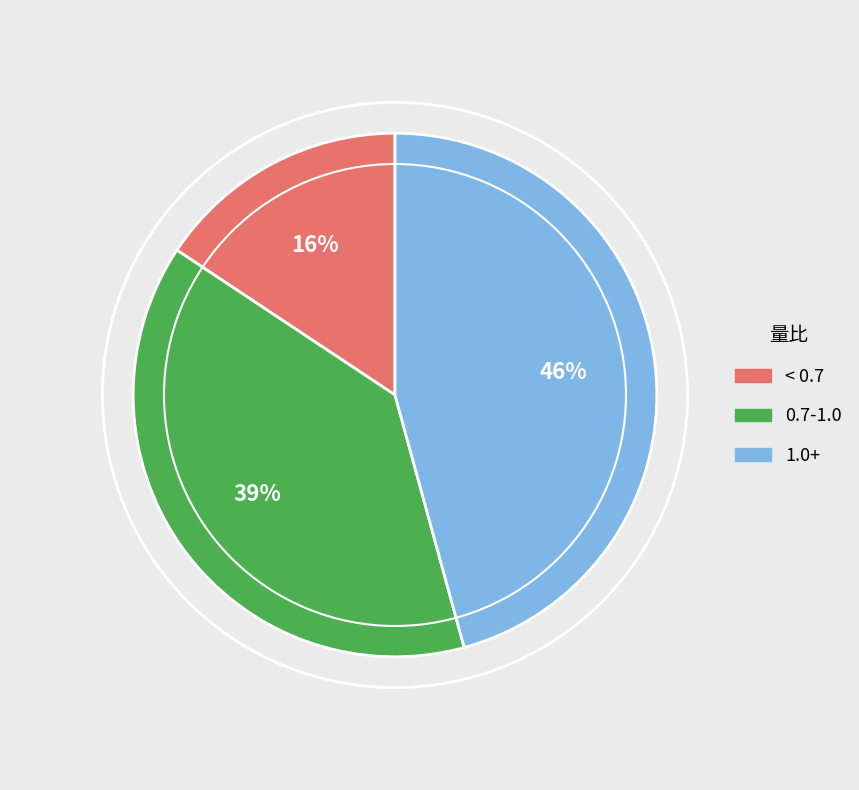

Do 1.0+ and 0.7-1.0 together represent more than half of the pie?

Yes